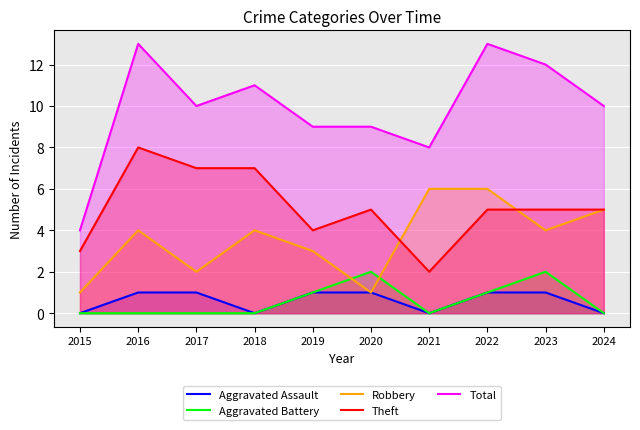

True or false: Theft and Aggravated Battery cross at least once.

False